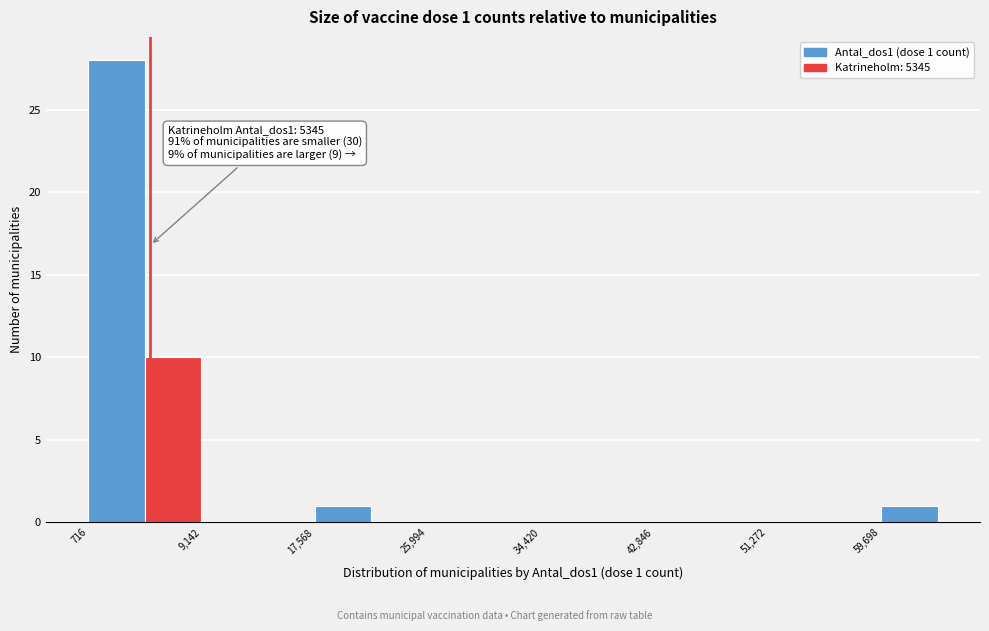

Over which range of the x-axis is the bar tallest?

1000 to 5000